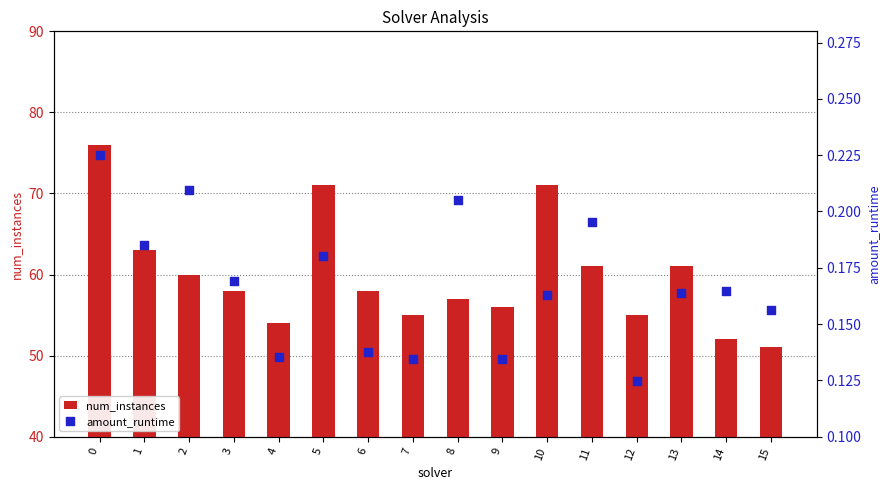

Which series reaches the minimum Y coordinate?

amount_runtime